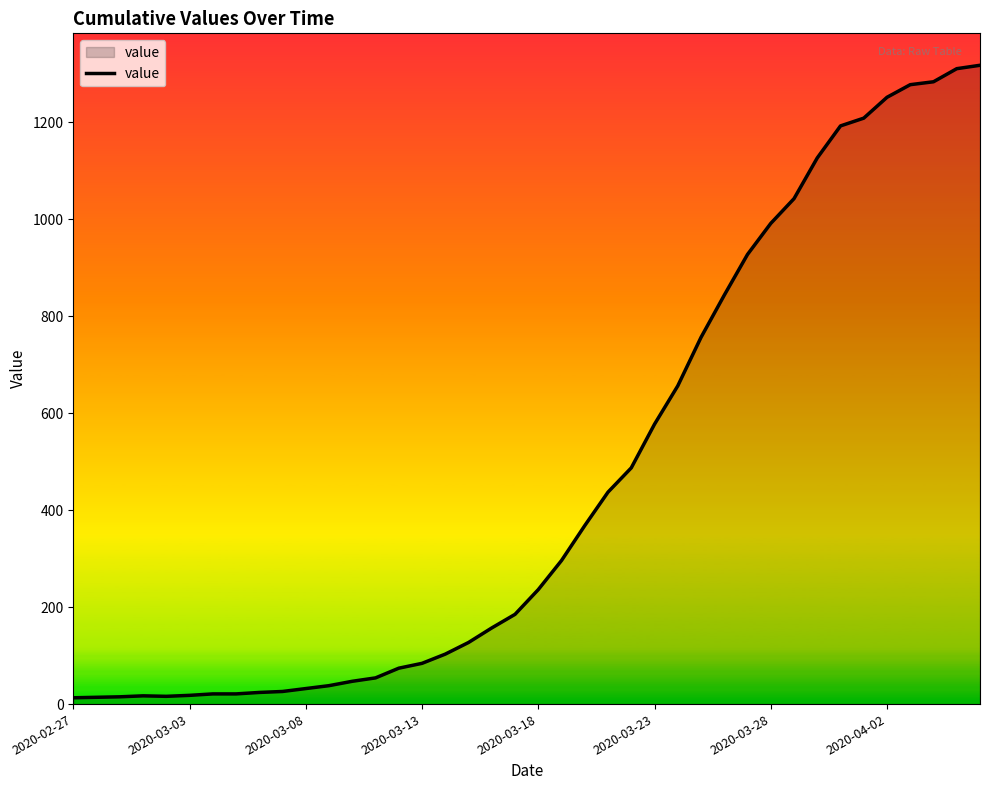

Is it true that the value at 2020-03-13 is 38?

False